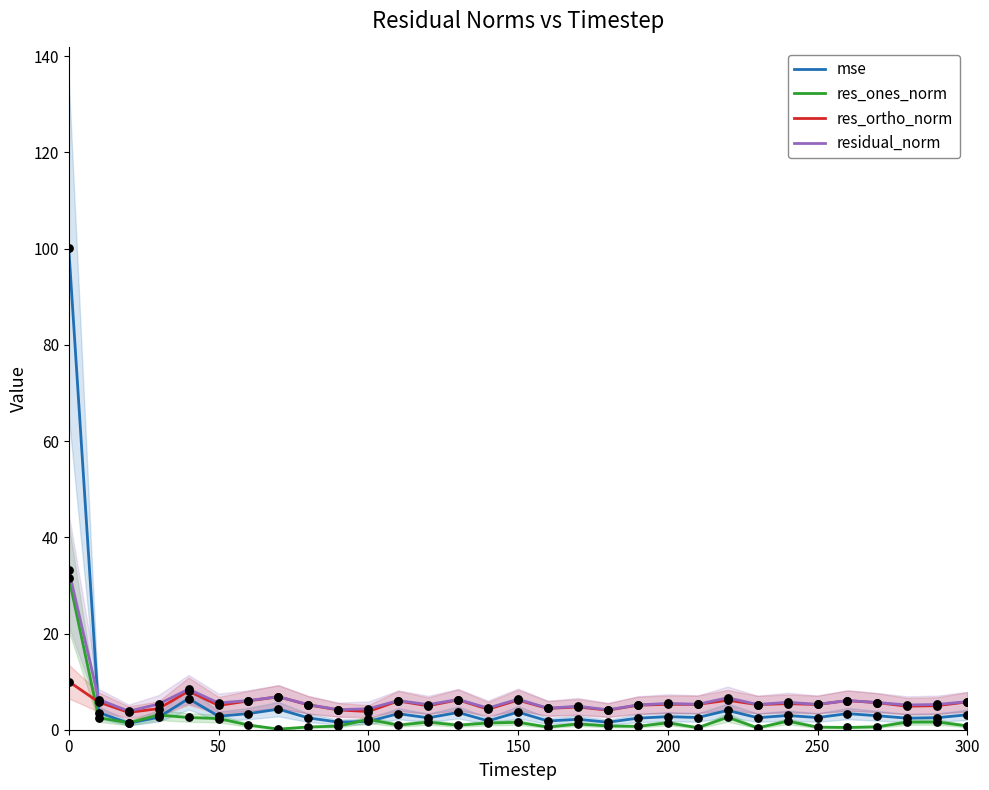

At how many categories does at least one series exceed 63?

1